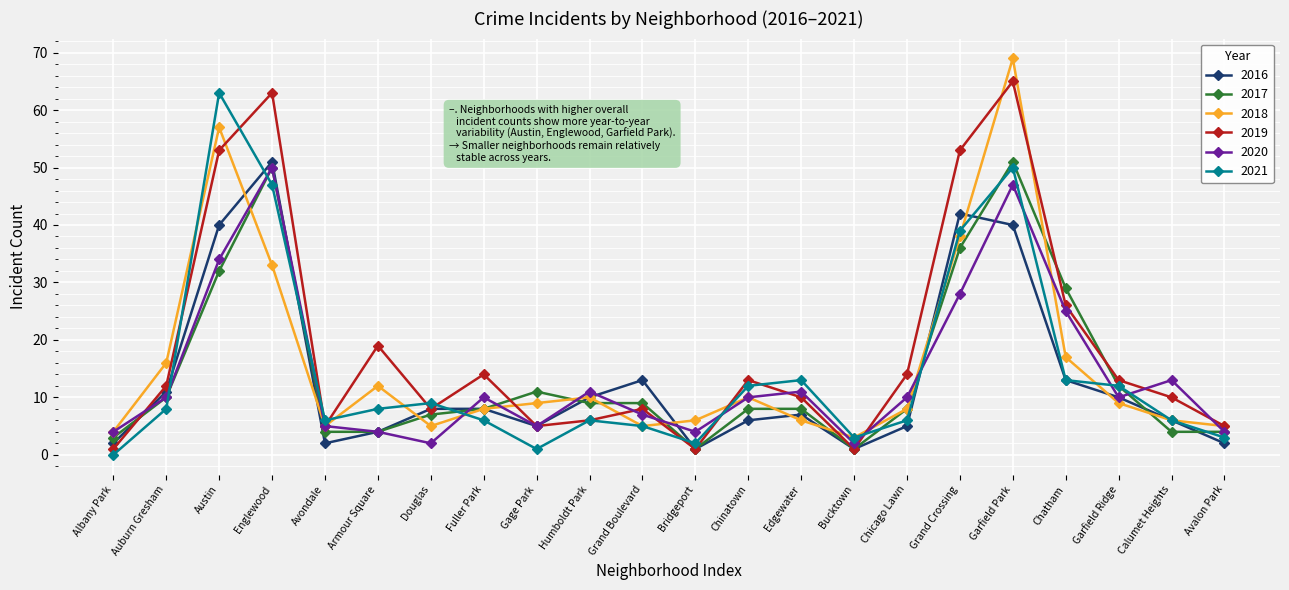

The 2016 series shows 12 at Fuller Park. True or false?

False